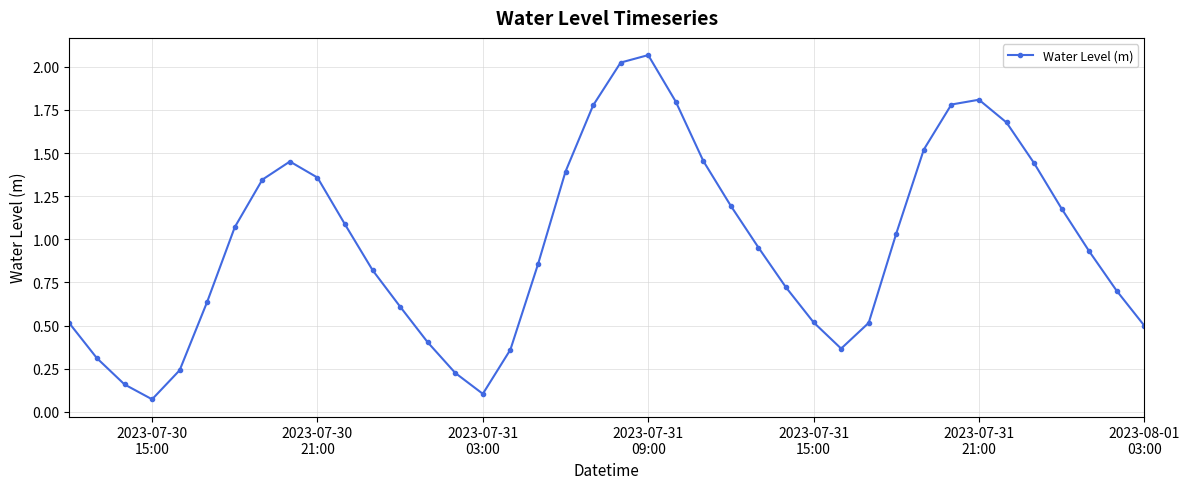

True or false: the data has more than 1 interior local peaks.

True